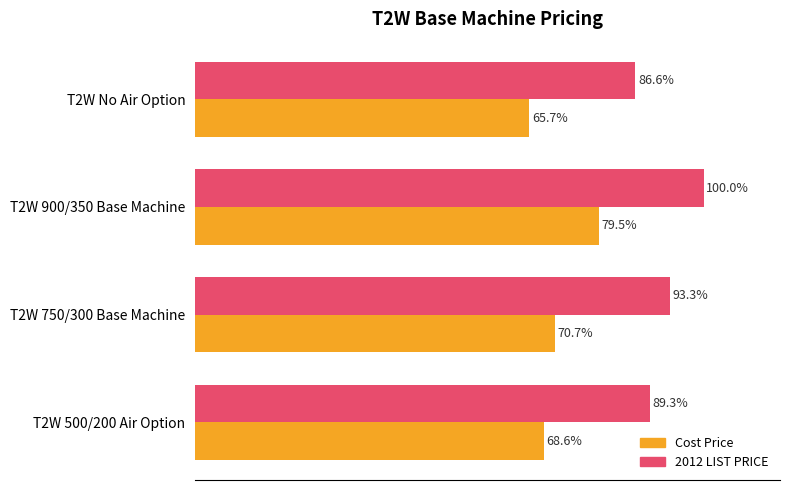

Which label corresponds to the smallest value in the chart?

T2W No Air Option